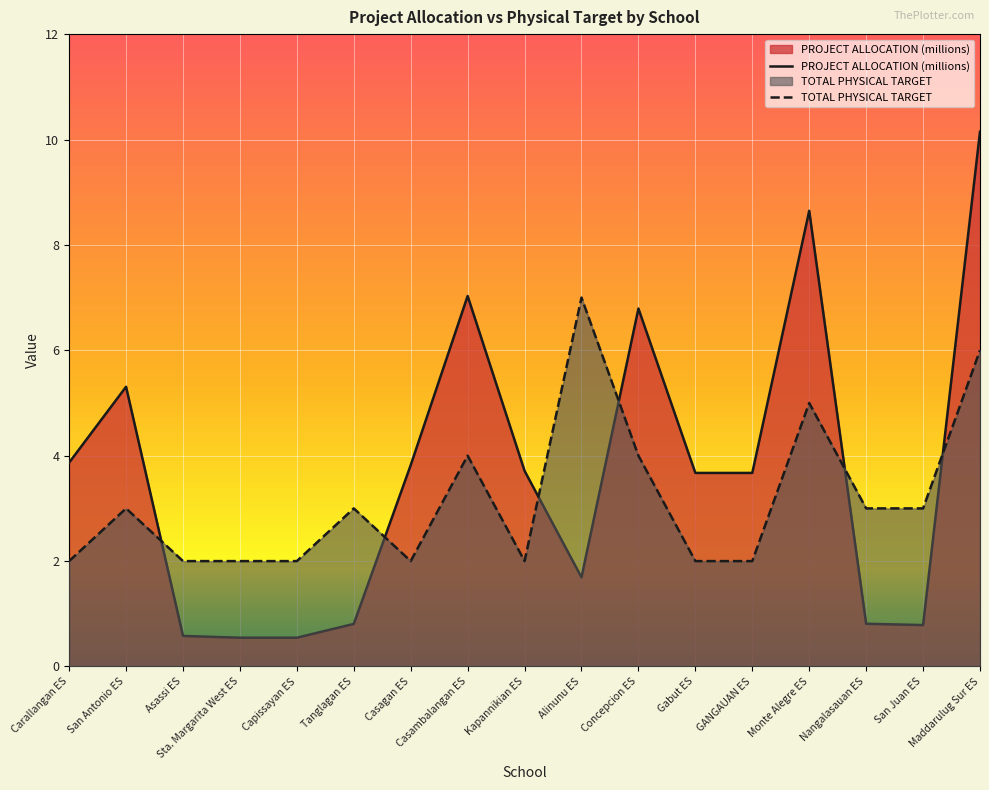

What is the sum of the PROJECT ALLOCATION (millions) values at GANGAUAN ES and Alinunu ES?

5.4